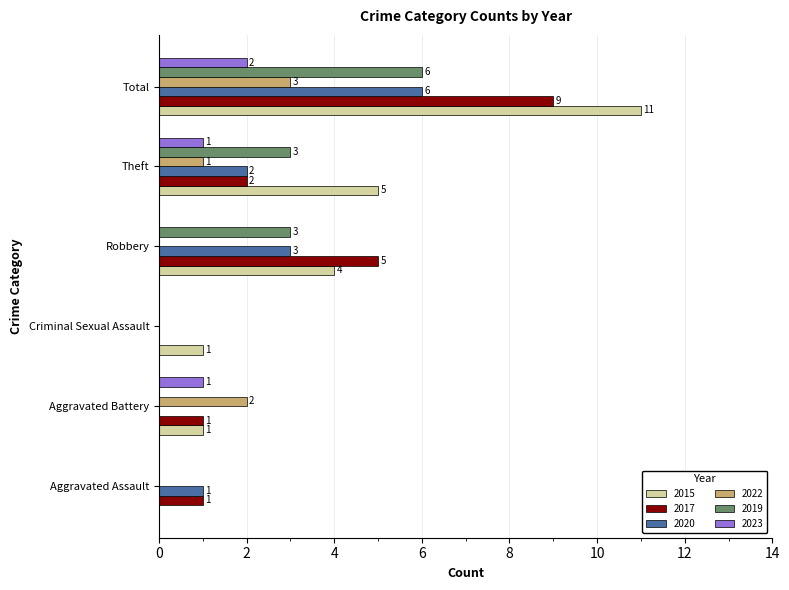

The value of 2017 at Criminal Sexual Assault is 4. True or false?

False